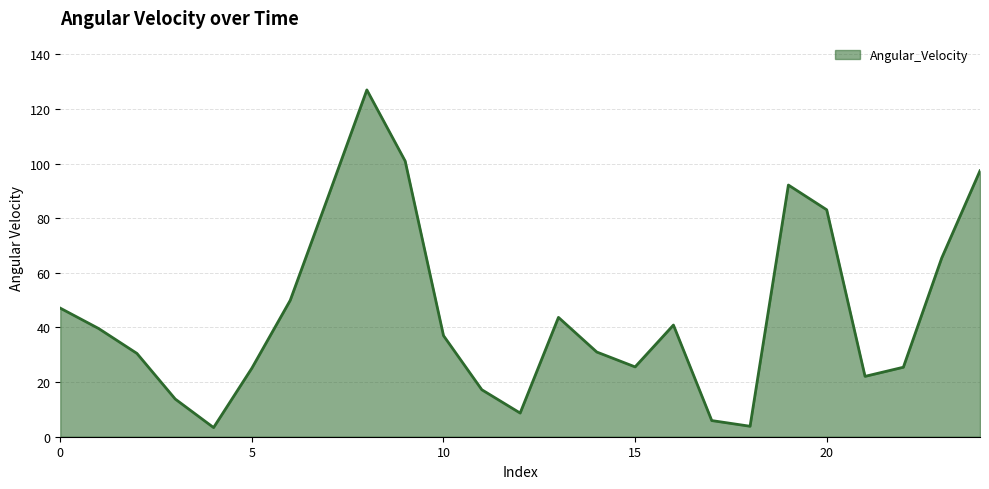

What is the difference between the maximum and minimum values?

123.6